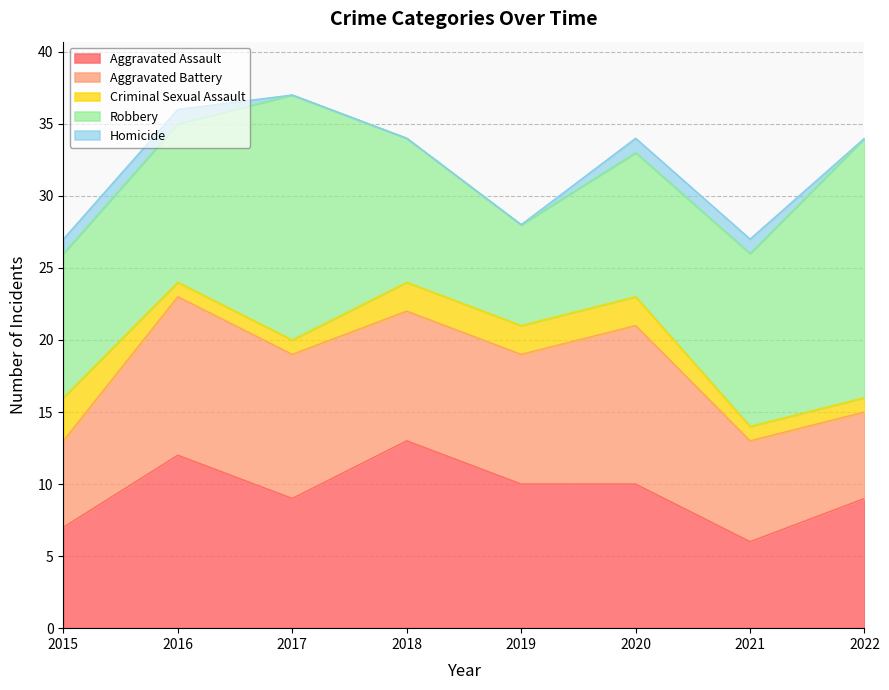

What is the value of the Aggravated Battery point at the 5th from the left?

9